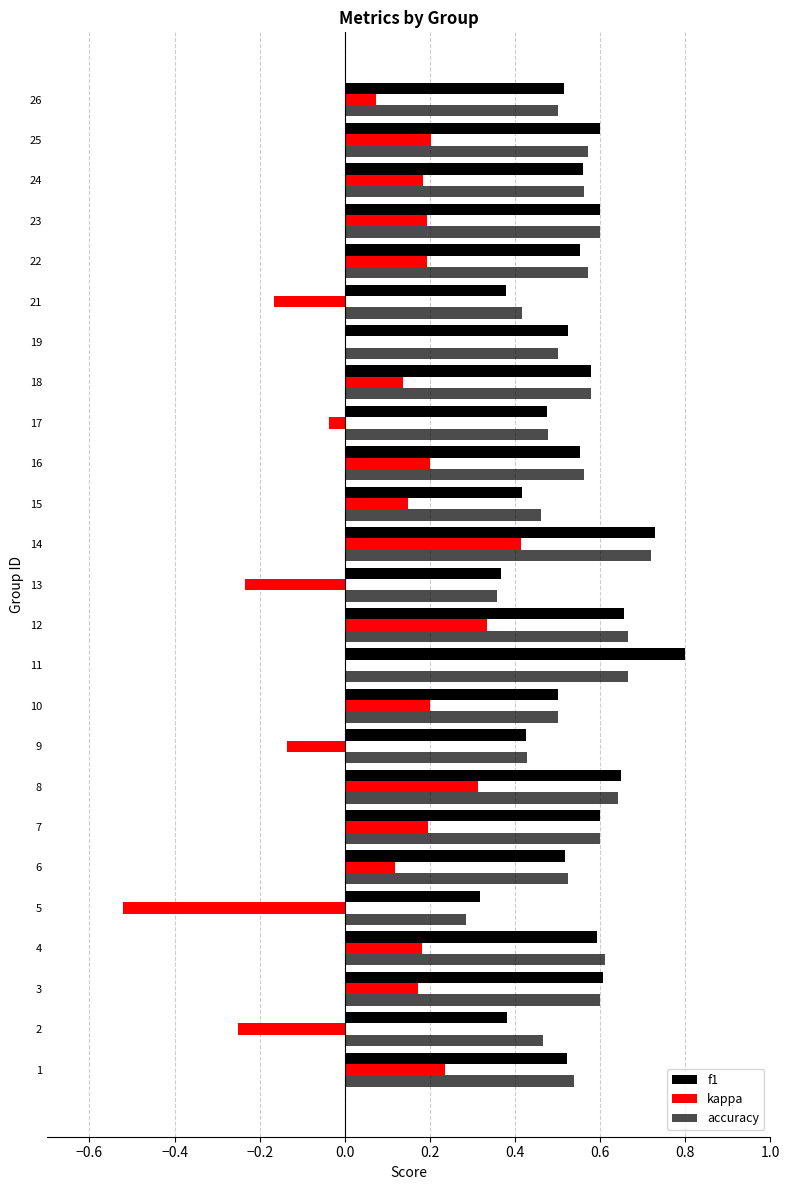

At how many categories does at least one series exceed 0?

25